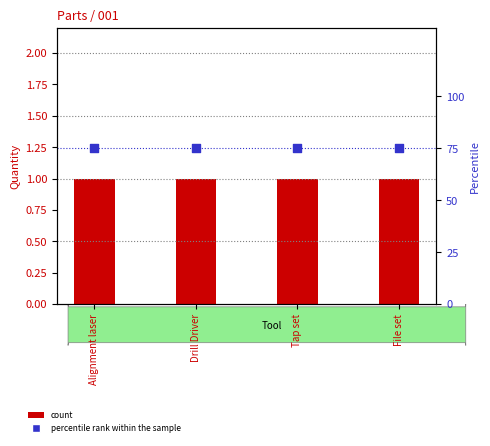

What are all the series names shown in the legend?

count, percentile rank within the sample